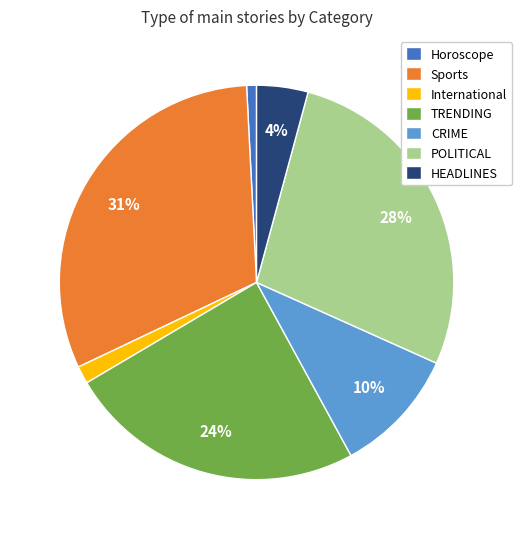

What is the ratio of the value at TRENDING to the value at POLITICAL?

0.9